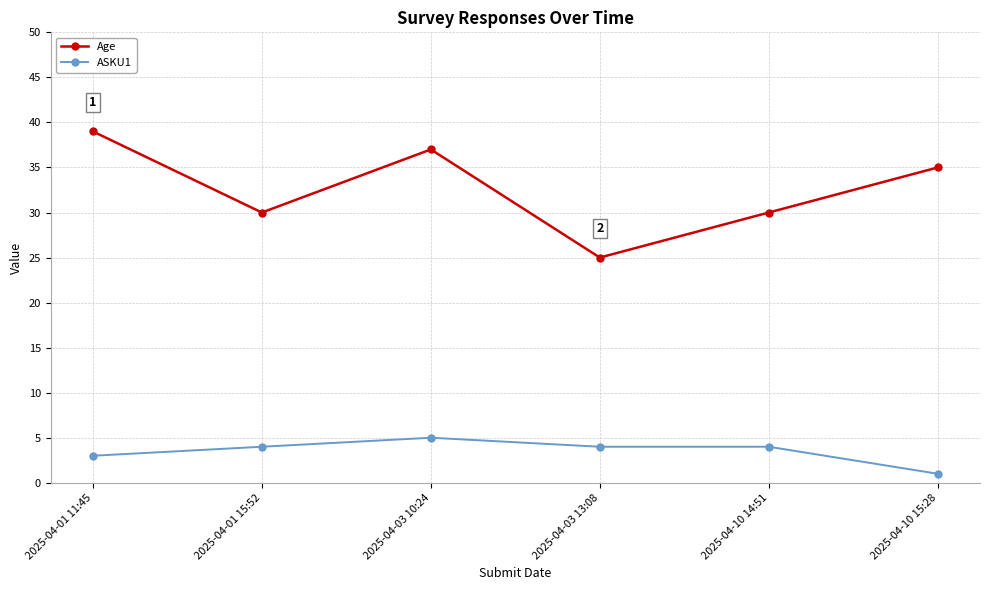

How many series are shown in this chart?

2